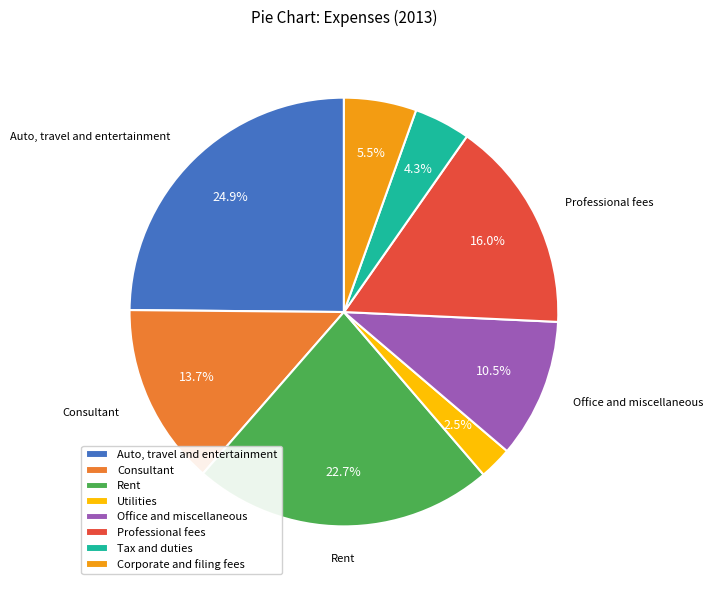

To the nearest percent, what portion does Rent represent?

23%